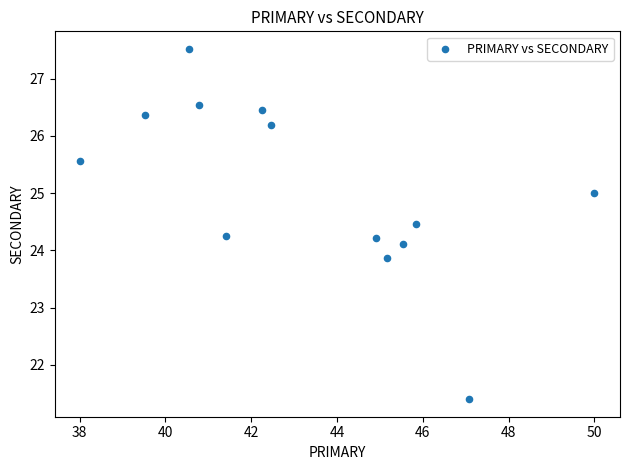

What is the range of X values (max minus min)?

12.0